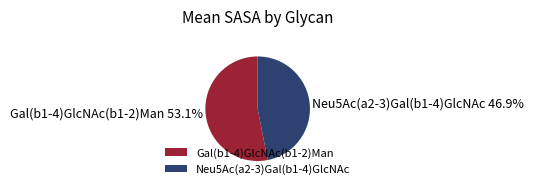

What percentage do Neu5Ac(a2-3)Gal(b1-4)GlcNAc and Gal(b1-4)GlcNAc(b1-2)Man together represent?

100.0%